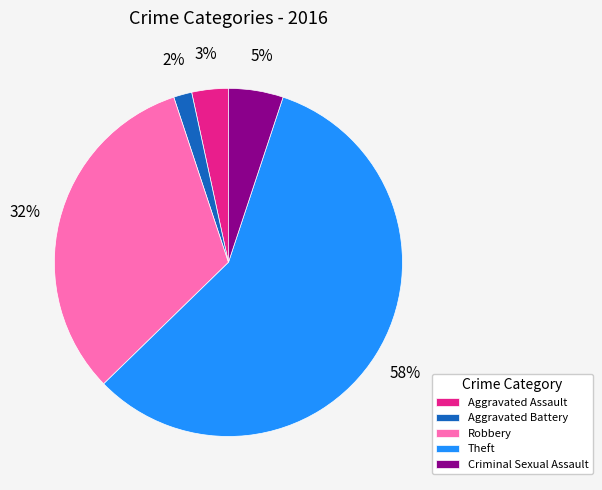

To the nearest percent, what is the average slice percentage?

20%